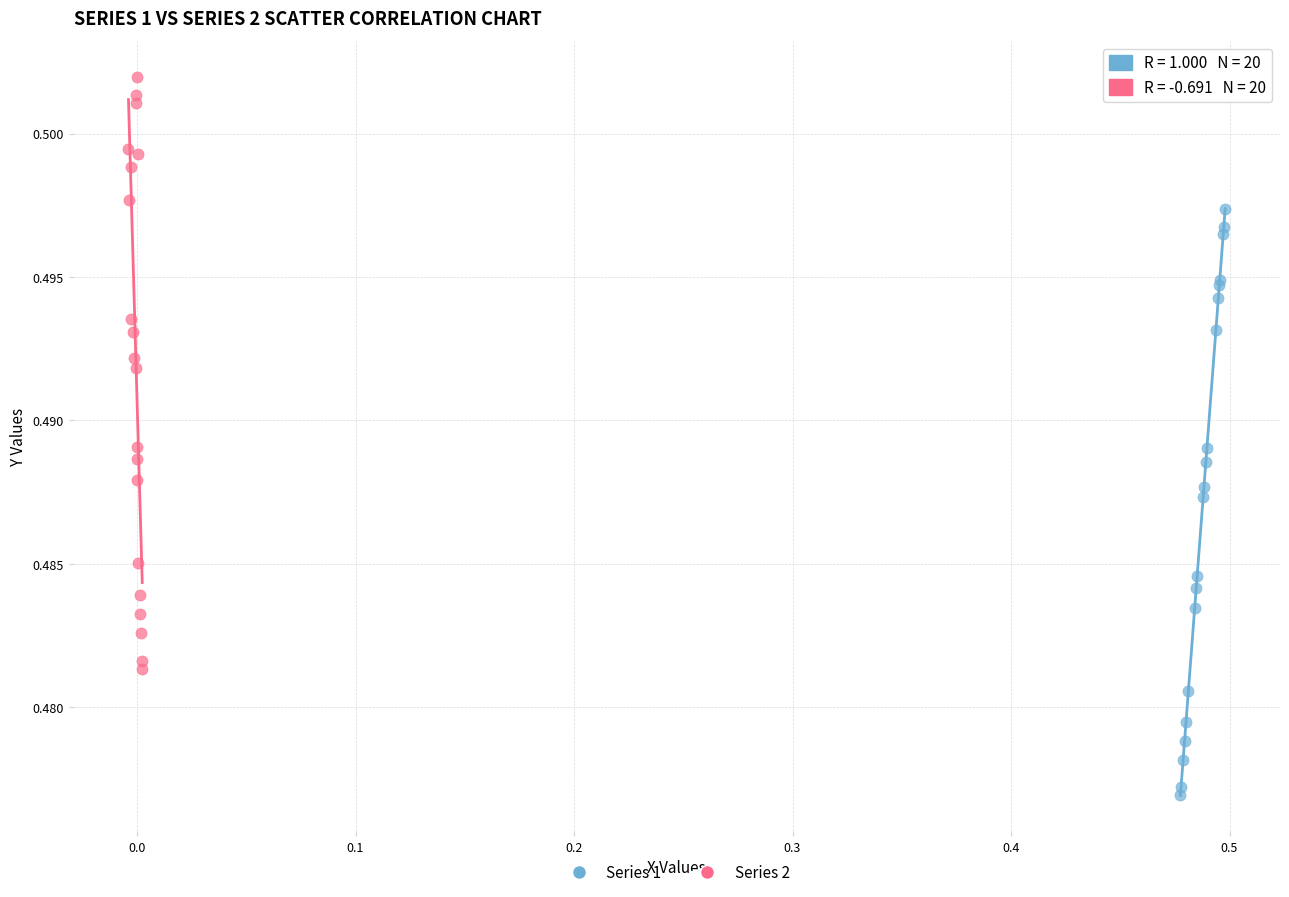

Which series has the largest Y range (max minus min)?

Series 2